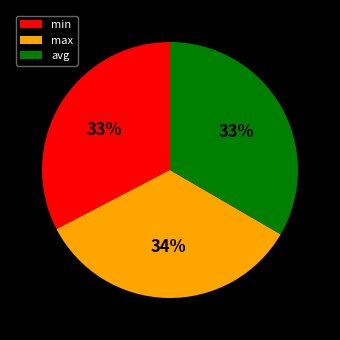

Is avg the majority of the pie?

No